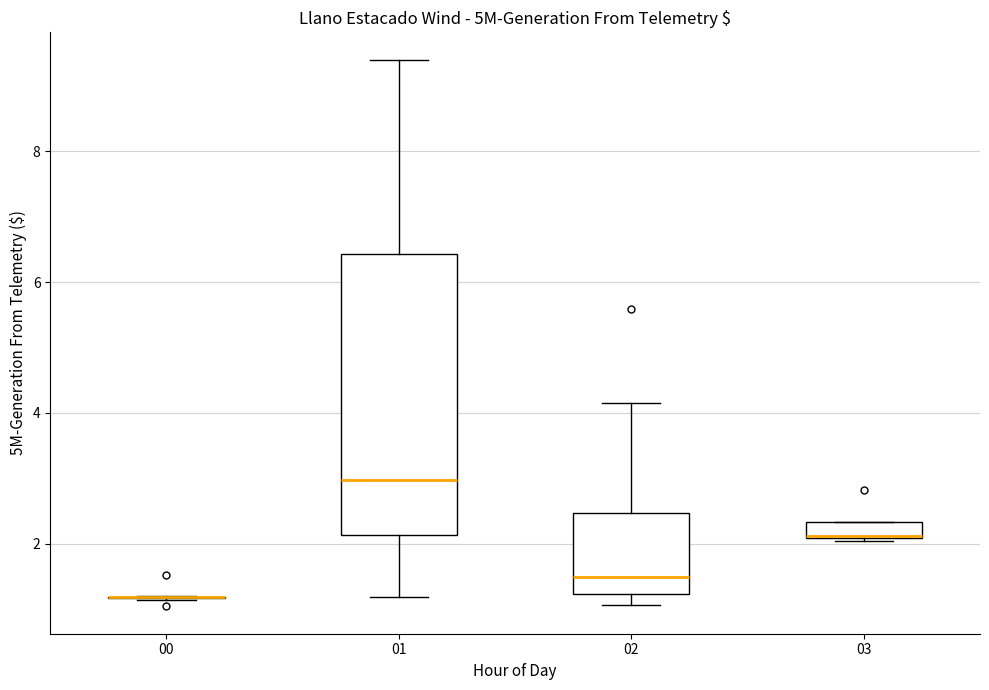

Comparing the boxes themselves (not the whiskers), which one is the tallest?

01